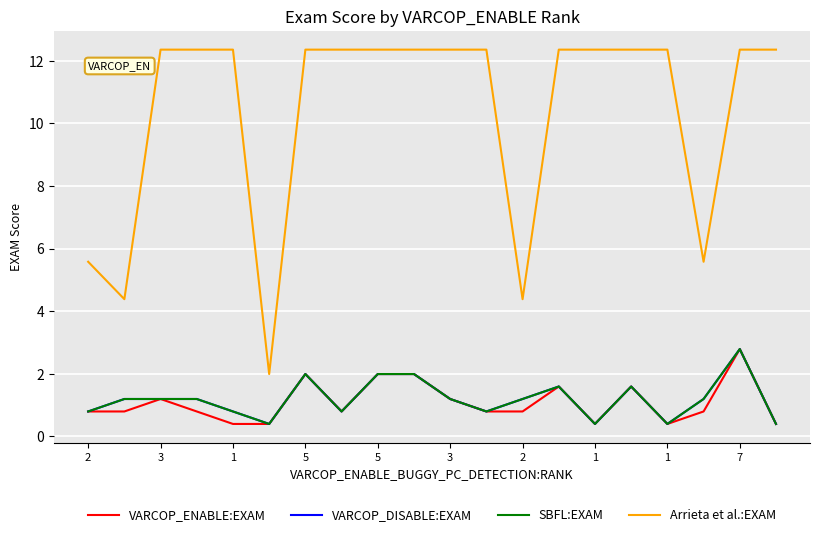

True or false: Arrieta et al.:EXAM and VARCOP_DISABLE:EXAM intersect in this chart.

False